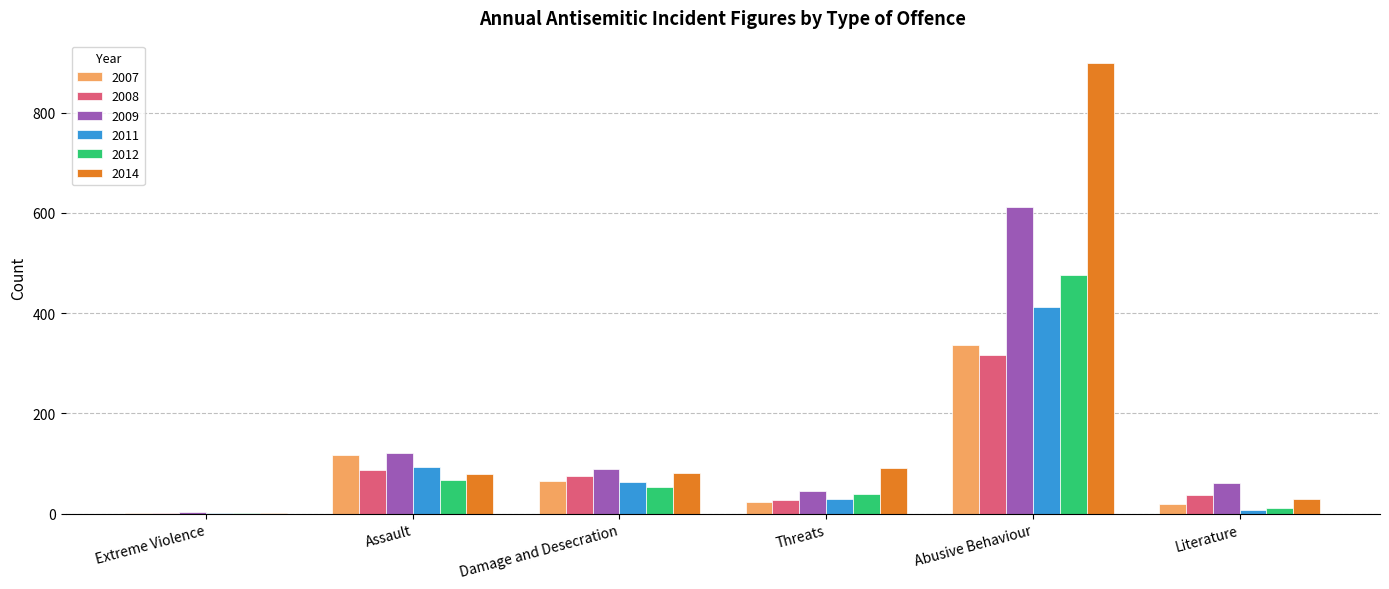

What value does the 2007 series have at Abusive Behaviour?

336